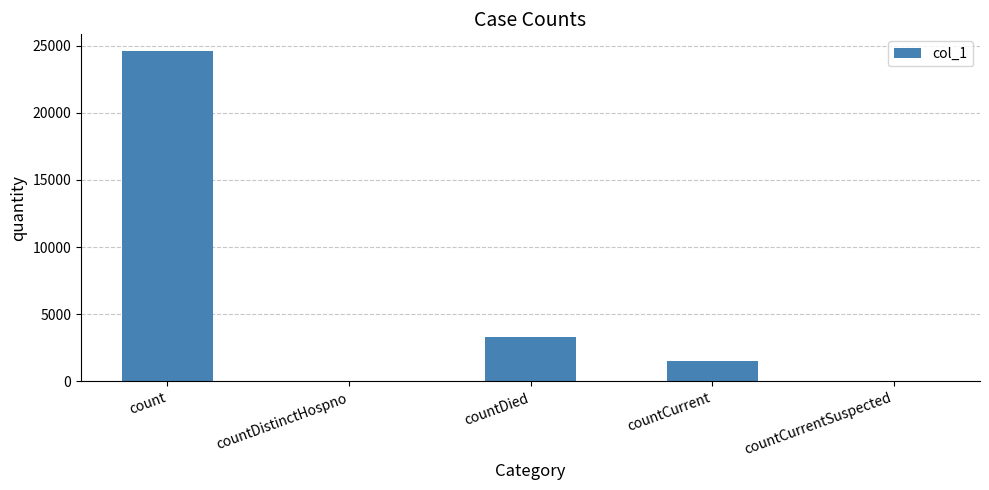

Is it true that the value at countDistinctHospno is 0?

True